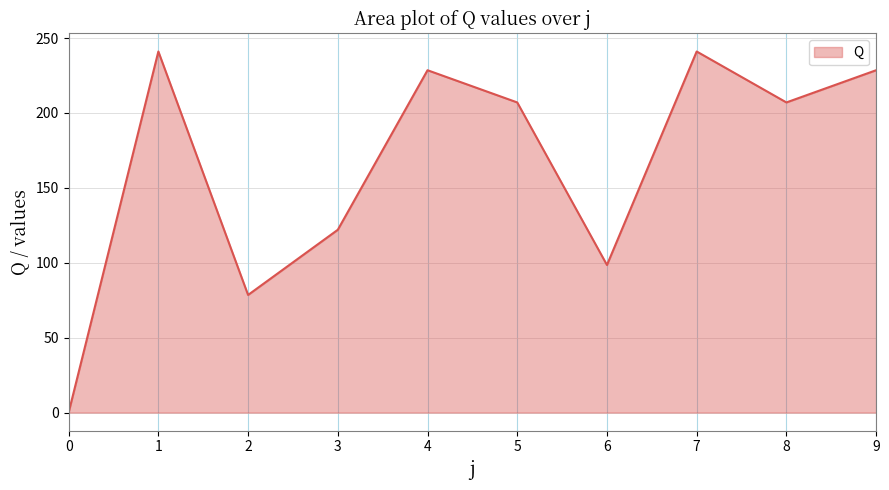

True or false: the data shows 209.6 at 3.

False